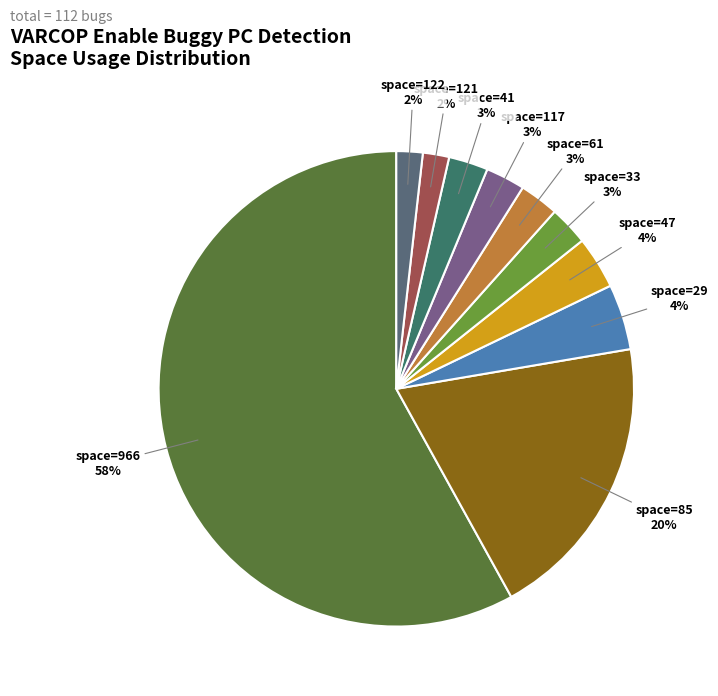

Does any single category account for the majority?

Yes